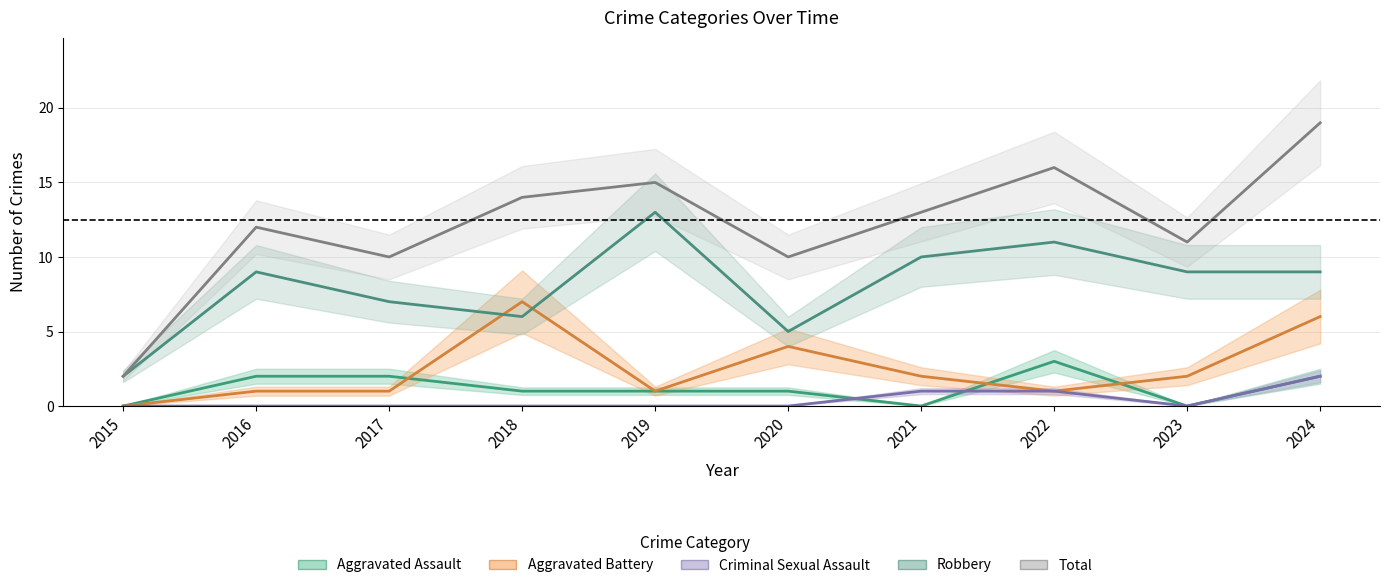

Which has a higher value, 2023 or 2017?

2017